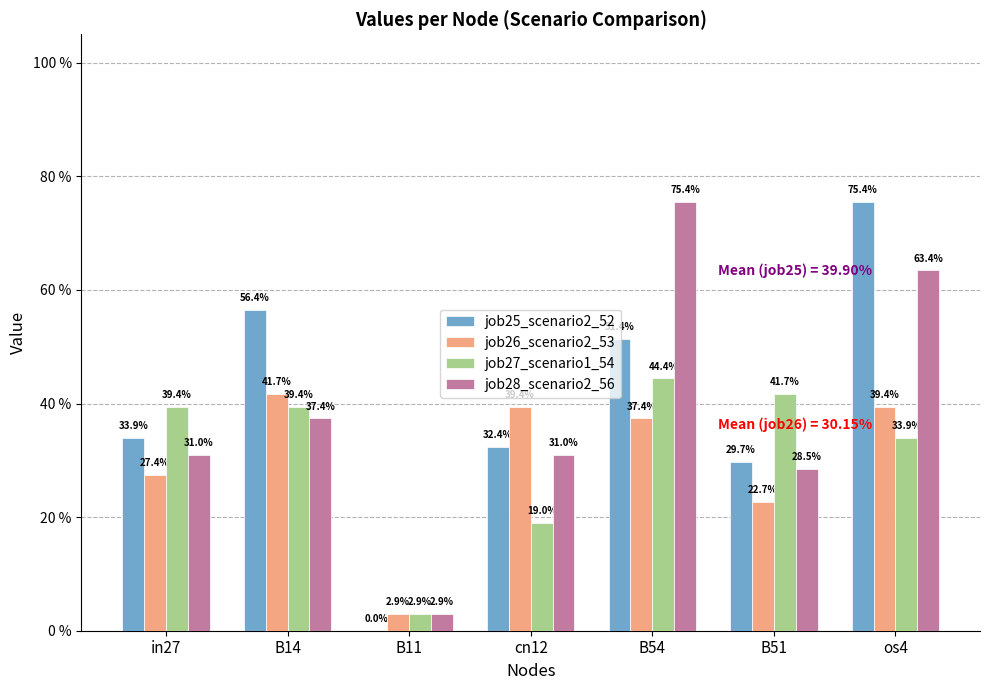

At which category does the chart reach its minimum across all series?

B11